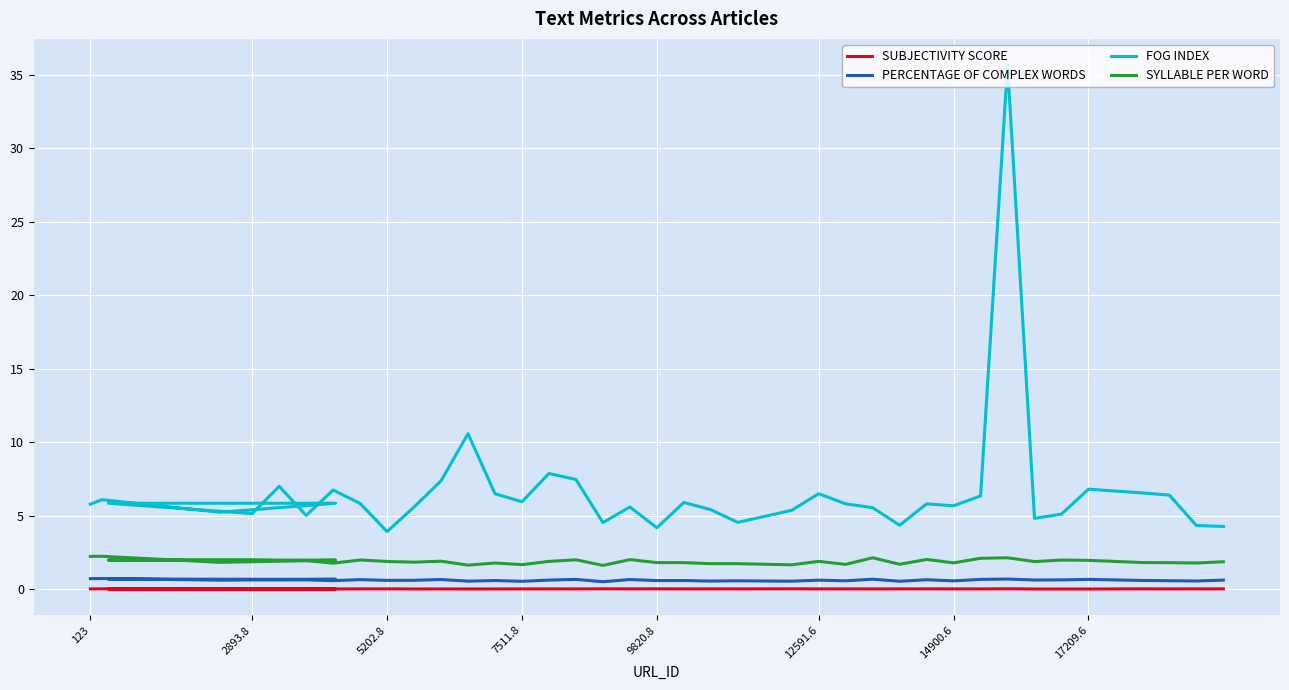

True or false: SYLLABLE PER WORD and SUBJECTIVITY SCORE intersect in this chart.

False